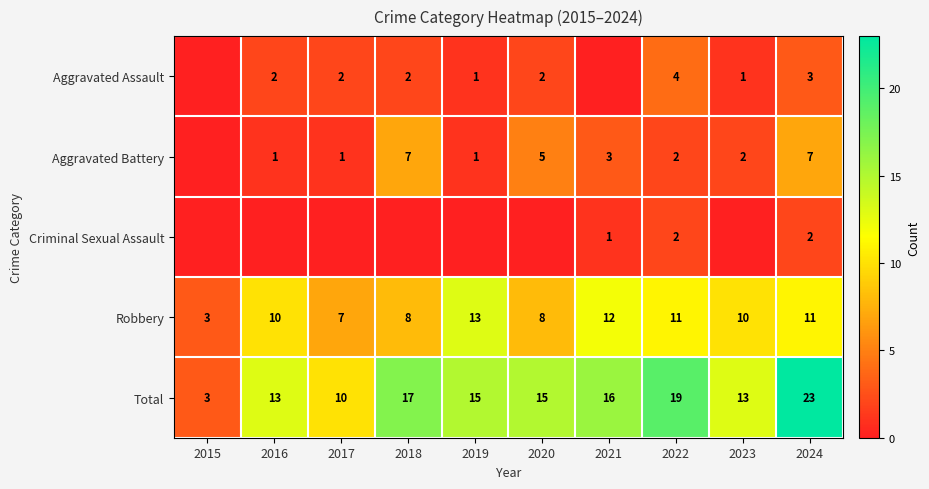

What is the total value across all series at 2022?

38